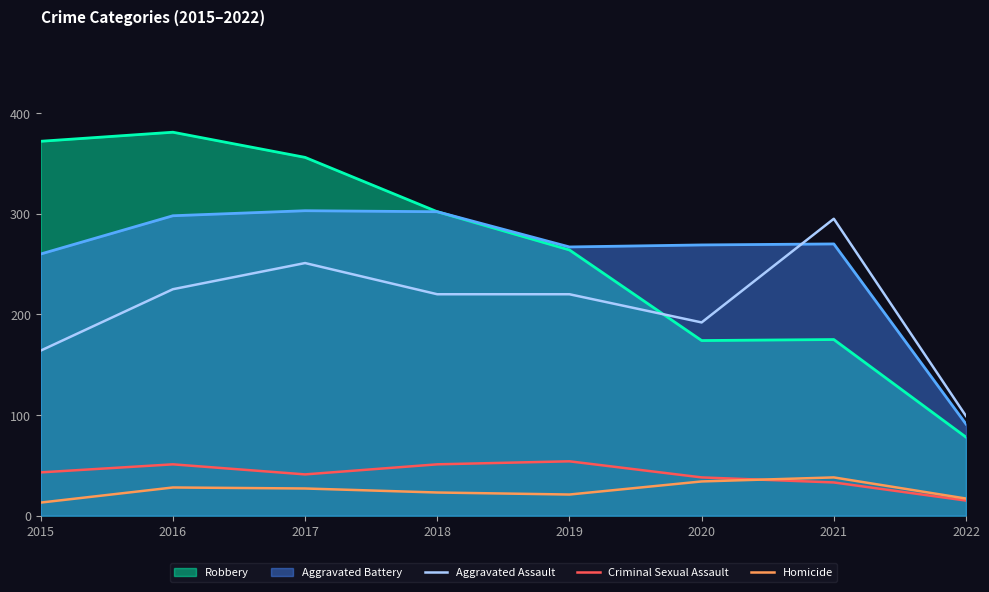

What is the minimum value shown in the chart?

13